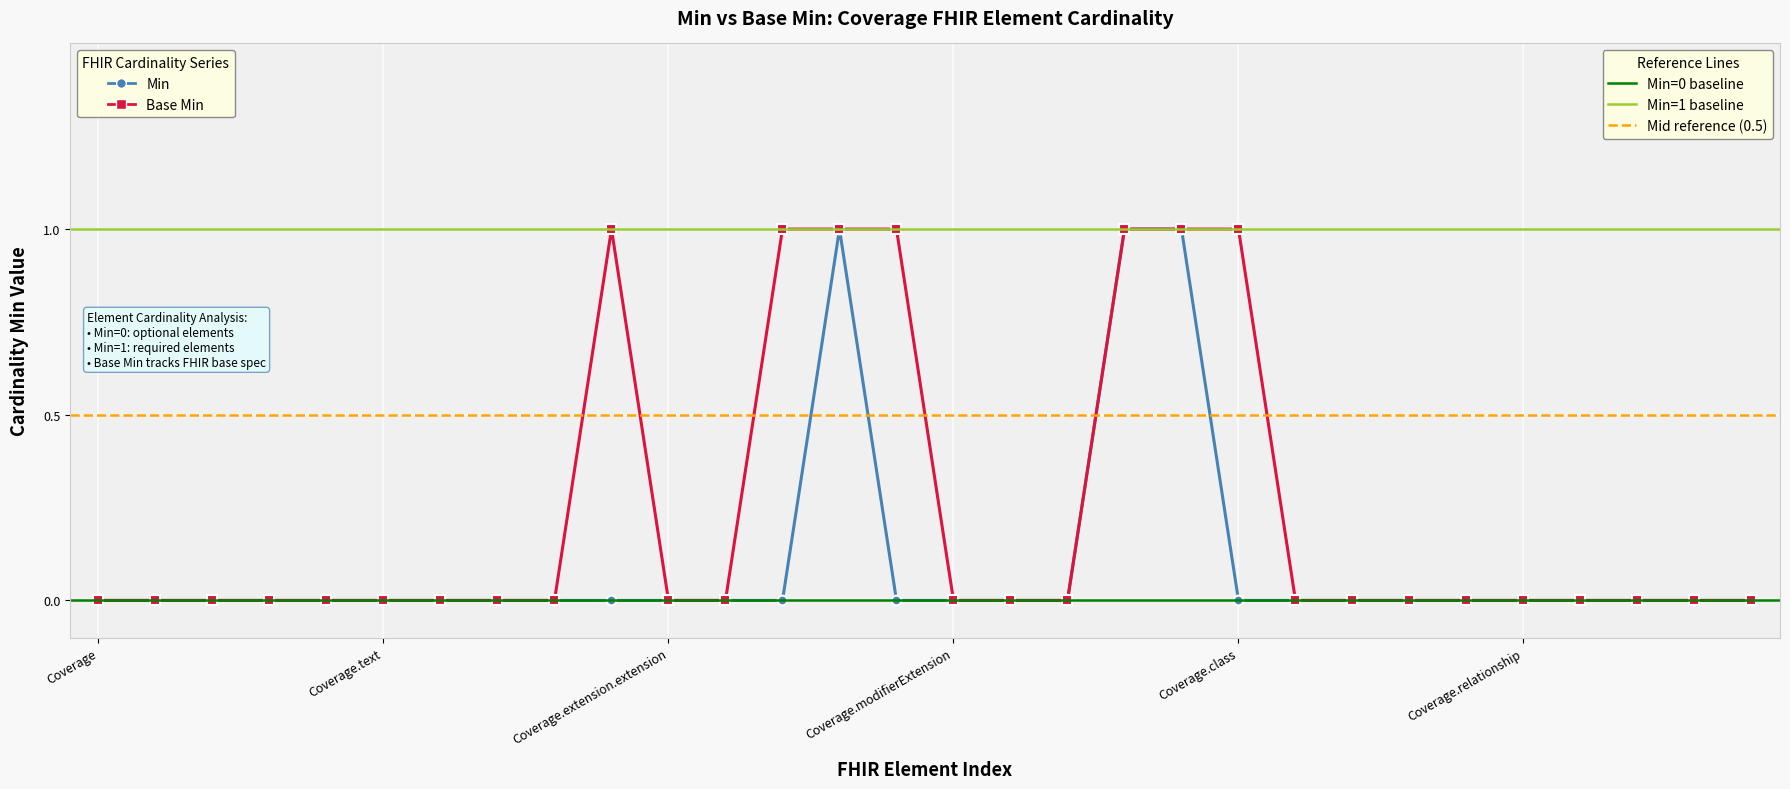

Rank the categories by Base Min value from lowest to highest.

Coverage, Coverage.id, Coverage.meta, Coverage.implicitRules, Coverage.language, Coverage.text, Coverage.contained, Coverage.extension, Coverage.extension(insuredPersonSymbol), Coverage.extension.extension, Coverage.extension.url, Coverage.modifierExtension, Coverage.identifier, Coverage.status, Coverage.class.id, Coverage.class.extension, Coverage.class.modifierExtension, Coverage.class.type, Coverage.relationship, Coverage.period, Coverage.policyHolder, Coverage.subscriber, Coverage.subscriberId, Coverage.extension.id, Coverage.extension.value[x], Coverage.extension(insuredPersonNumber), Coverage.extension.url(2), Coverage.beneficiary, Coverage.payor, Coverage.class